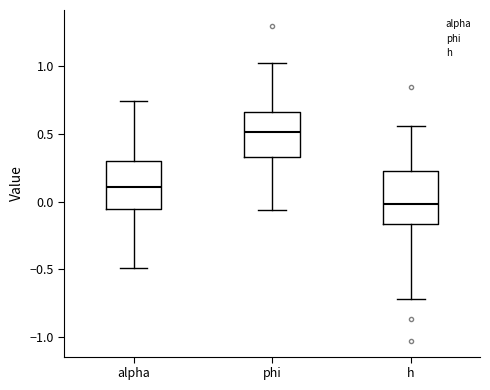

Reading left to right, transcribe this box plot: for each box, give where its median line is, the range the box spans, and where its two whiskers end, as read against the y-axis. The values are not printed on the chart, so give them approximately, as read against the axis.

alpha: median 0.10, box -0.05 to 0.30, whiskers -0.50 to 0.75
phi: median 0.50, box 0.30 to 0.65, whiskers -0.05 to 1.00
h: median 0.00, box -0.15 to 0.25, whiskers -0.70 to 0.55